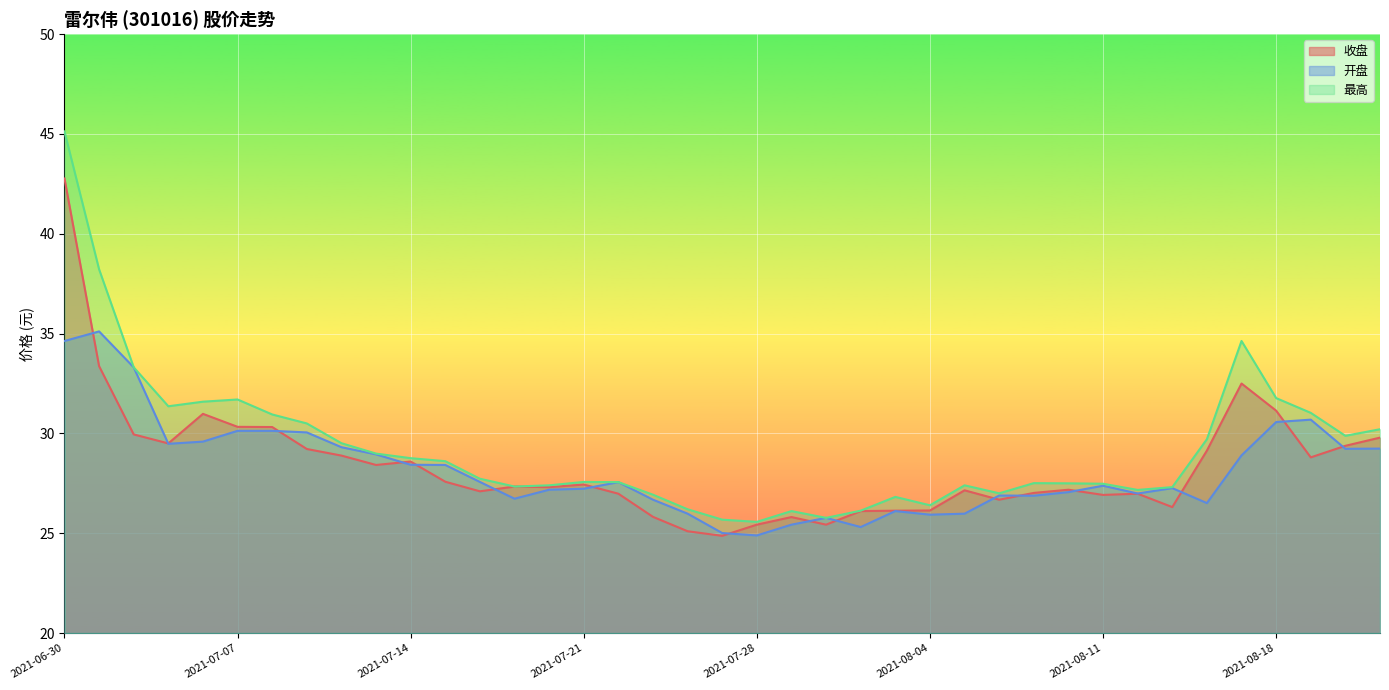

How many data points in 开盘 are above 27?

24